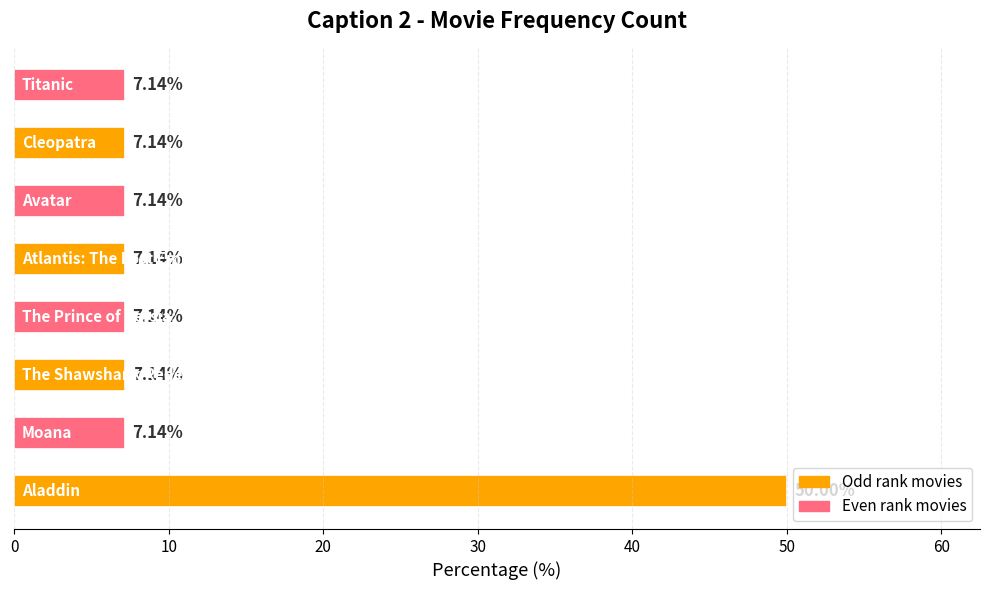

What is the sum of all values?

100.0